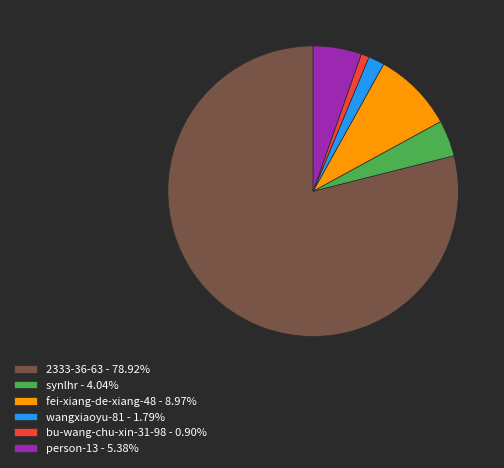

Does wangxiaoyu-81 - 1.79% represent more than half of the total?

No